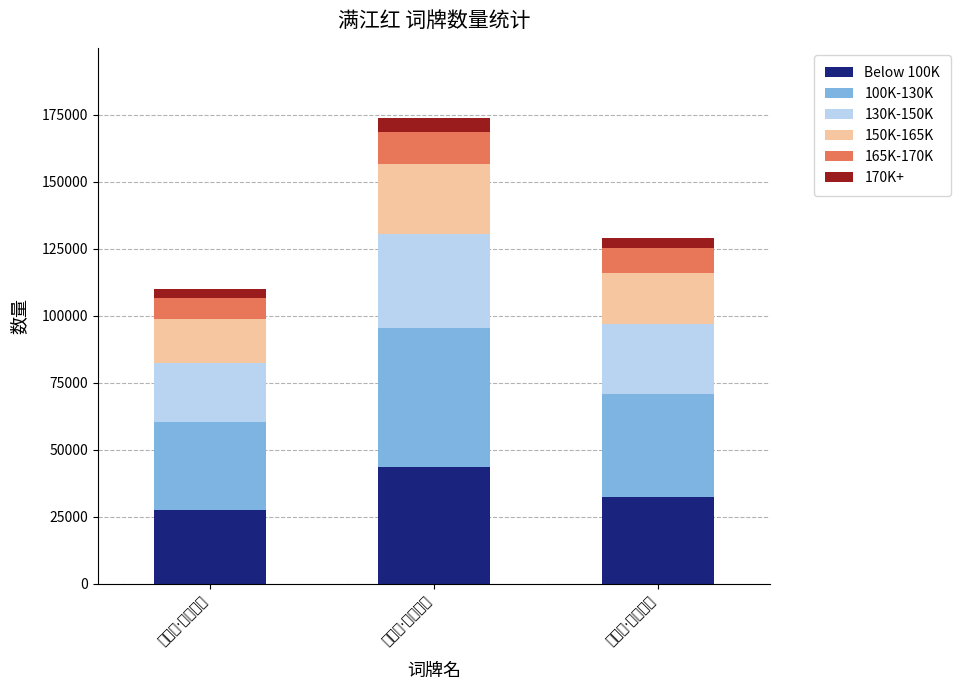

The 100K-130K series shows 52147.2 at 满江红·碧眼真仙. True or false?

True